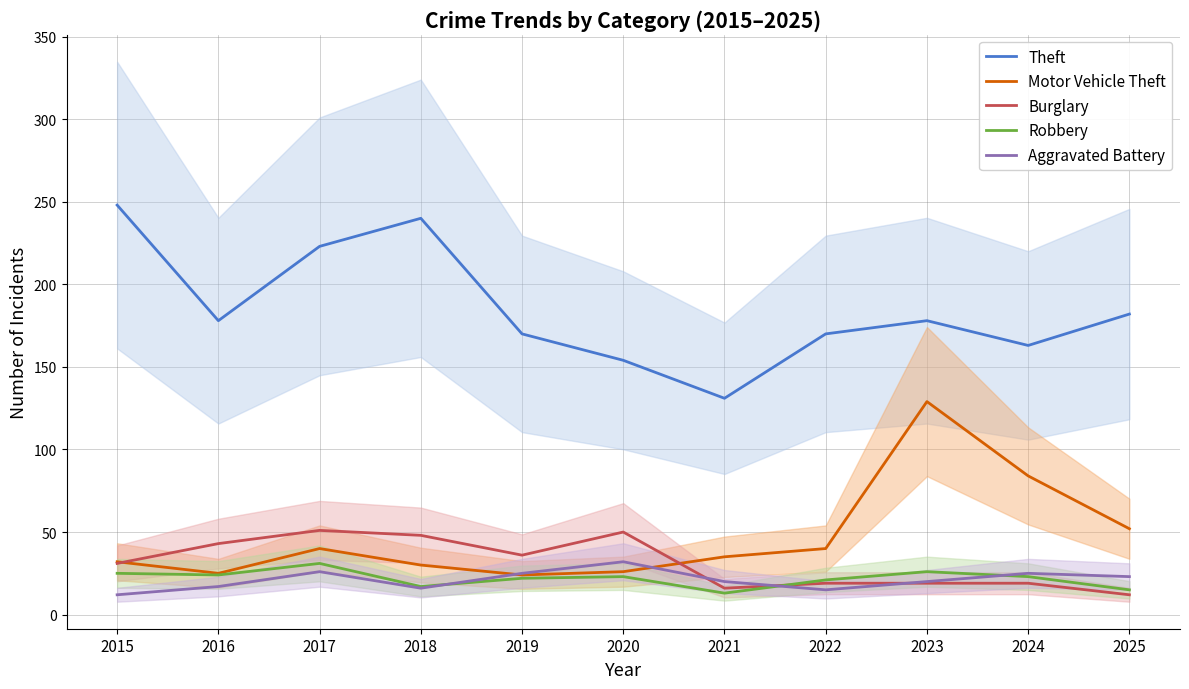

Reading right to left, what are all the values shown in this chart?

Theft: 182	163	178	170	131	154	170	240	223	178	248
Motor Vehicle Theft: 52	84	129	40	35	26	24	30	40	25	32
Burglary: 12	19	19	19	16	50	36	48	51	43	31
Robbery: 15	23	26	21	13	23	22	17	31	24	25
Aggravated Battery: 23	25	20	15	20	32	25	16	26	17	12